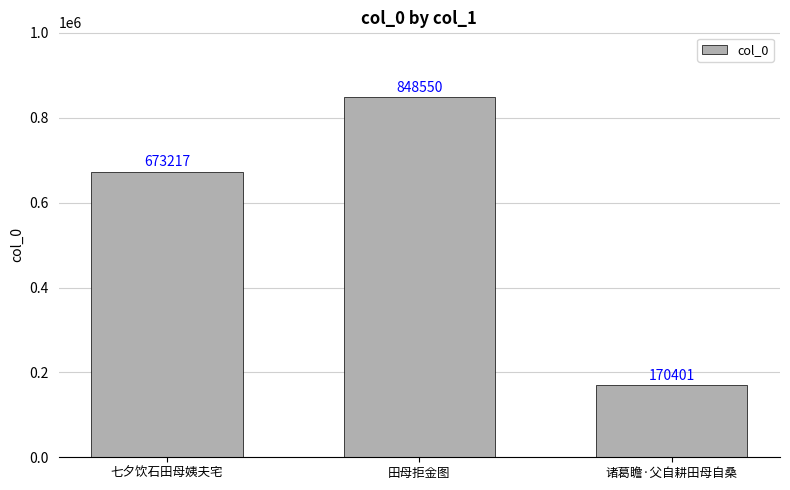

How many data points are less than 673217?

1